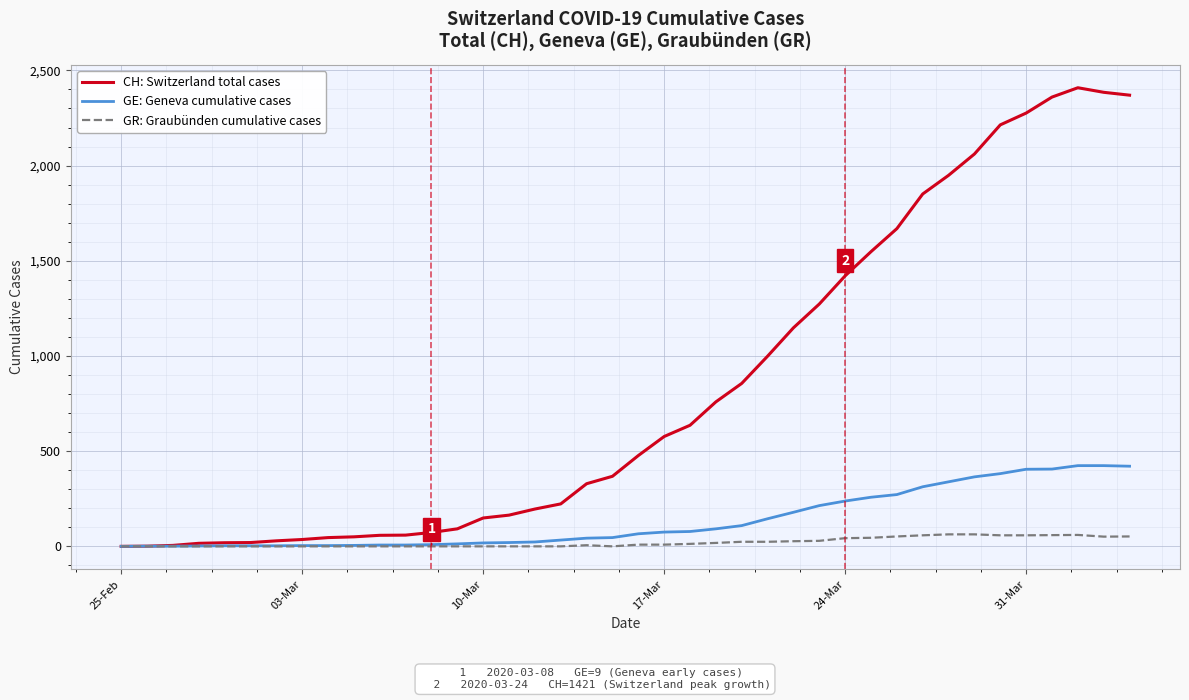

Which series has the largest total across all categories?

CH: Switzerland total cases